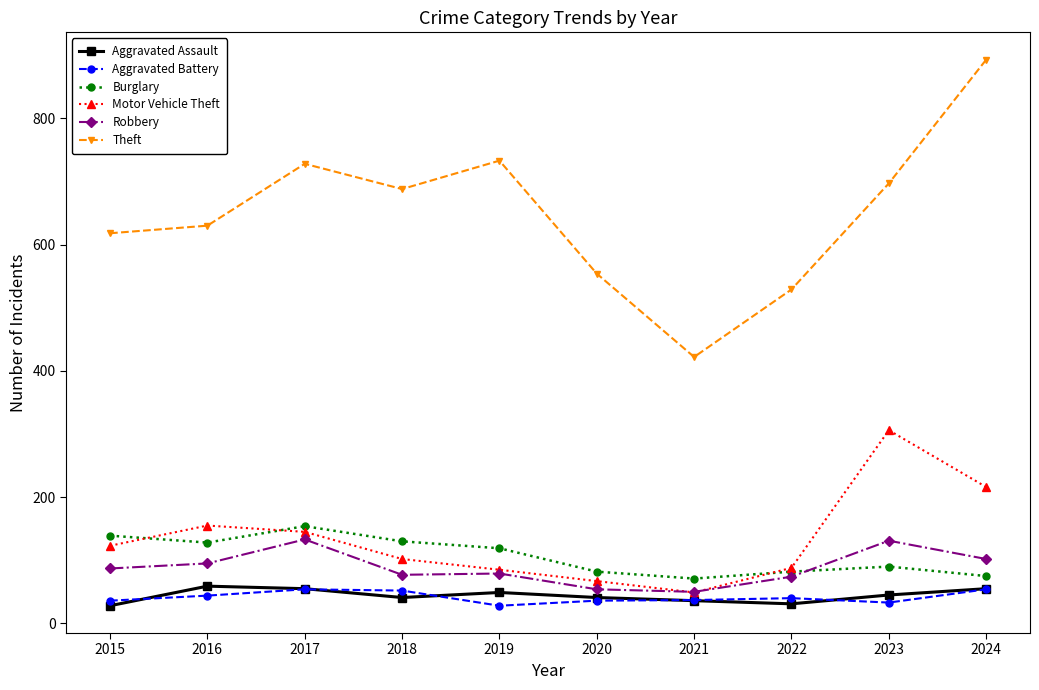

Is it true that Robbery equals 171 at 2024?

False